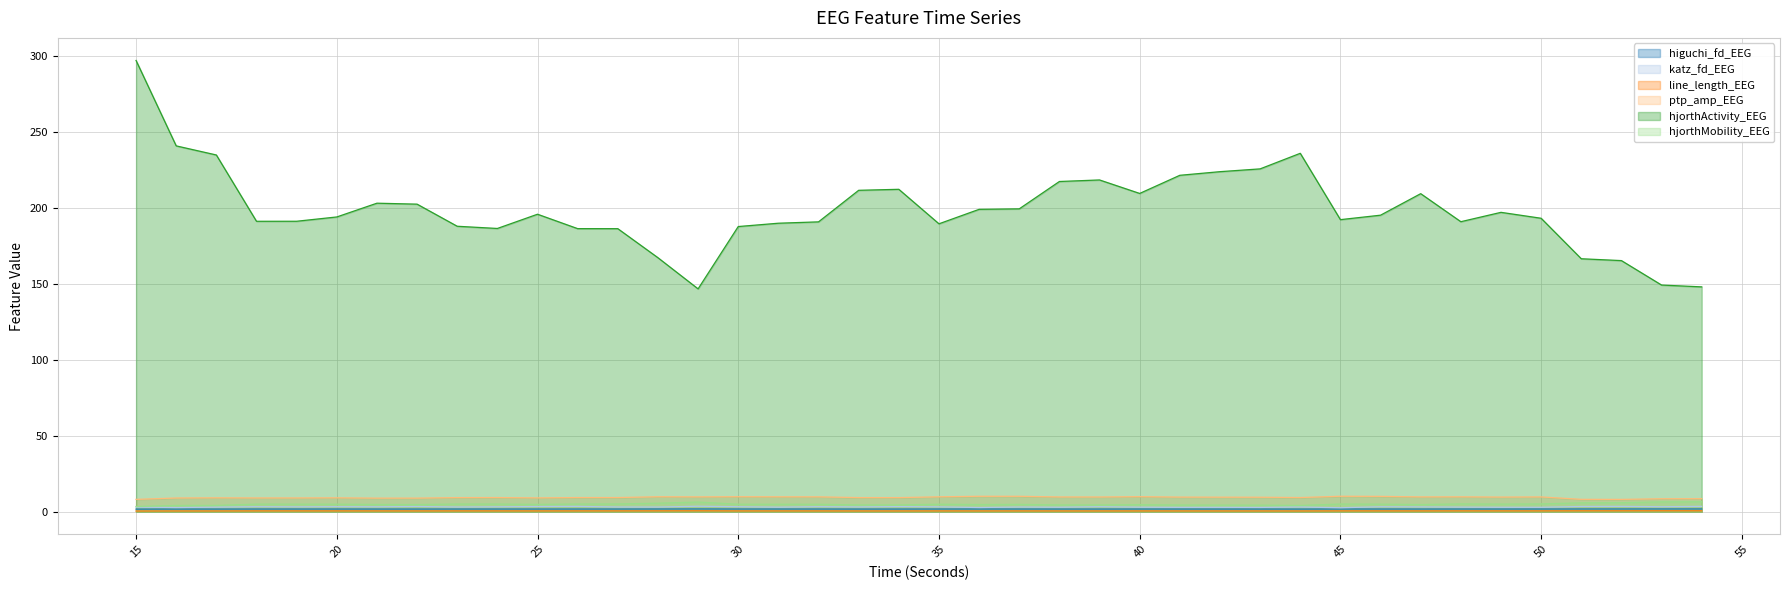

List the labels in order of line_length_EEG value, smallest first.

15, 44, 17, 16, 33, 42, 34, 43, 38, 39, 41, 36, 40, 22, 32, 30, 37, 25, 31, 21, 35, 47, 24, 19, 23, 26, 20, 46, 18, 49, 27, 45, 48, 50, 28, 51, 52, 29, 54, 53